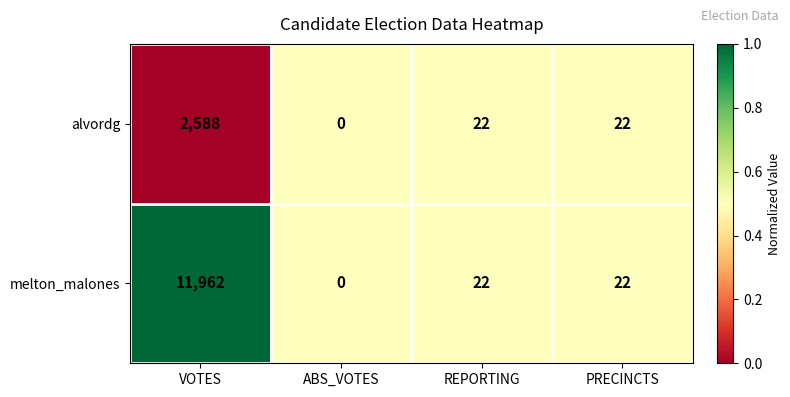

The alvordg series shows 22 at REPORTING. True or false?

True